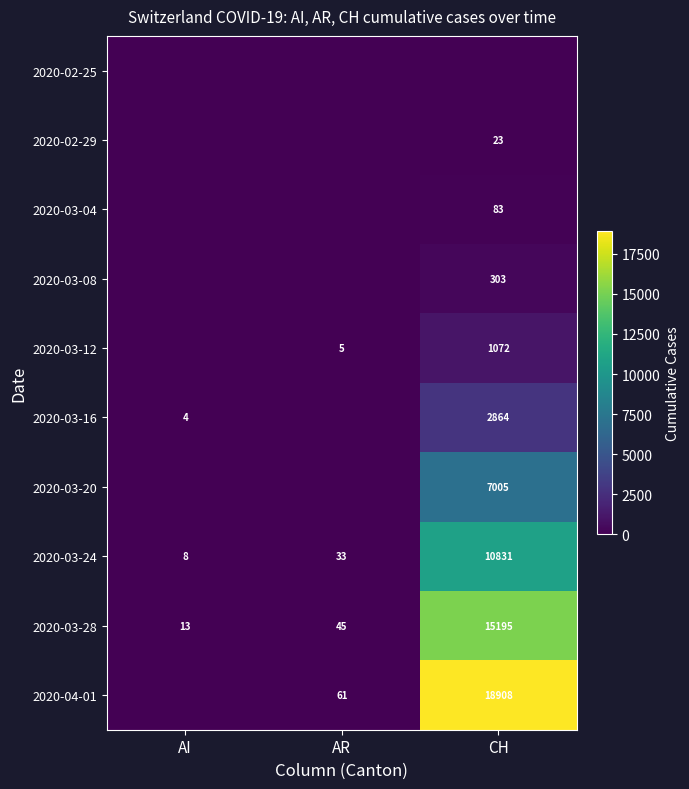

Is the value of 2020-03-08 at CH greater than the value of 2020-03-20 at CH?

No